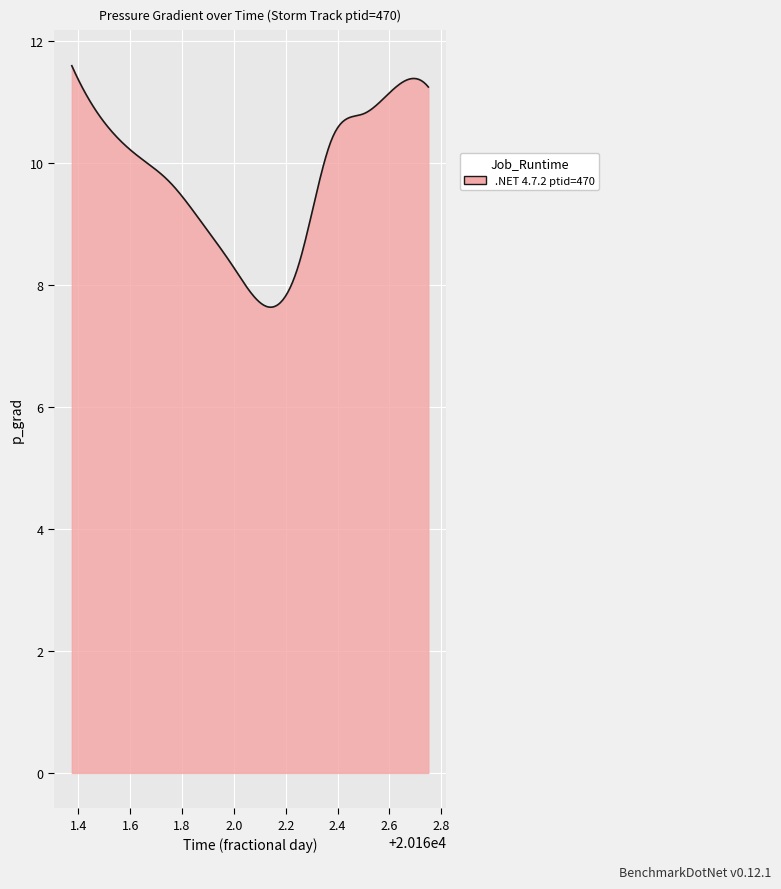

What is the difference between the maximum and minimum values?

4.0